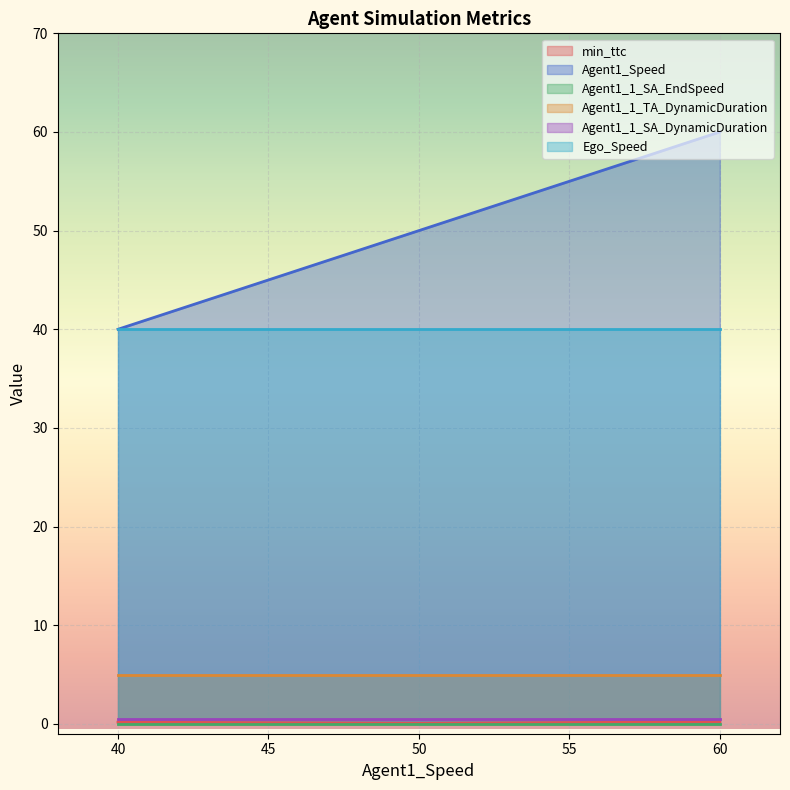

At which category is the sum across all series the highest?

60